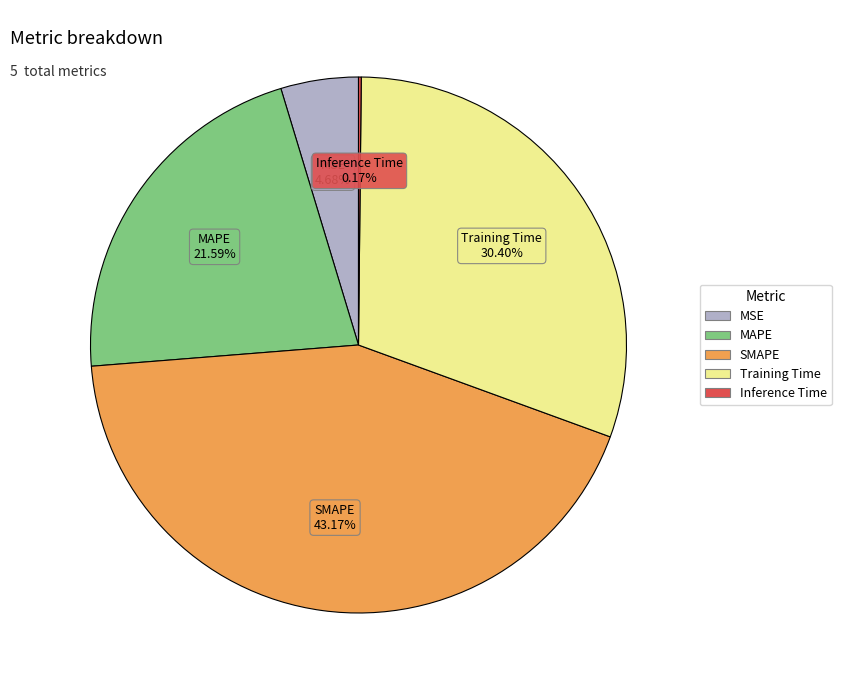

The SMAPE slice represents 43% of the pie. True or false?

True